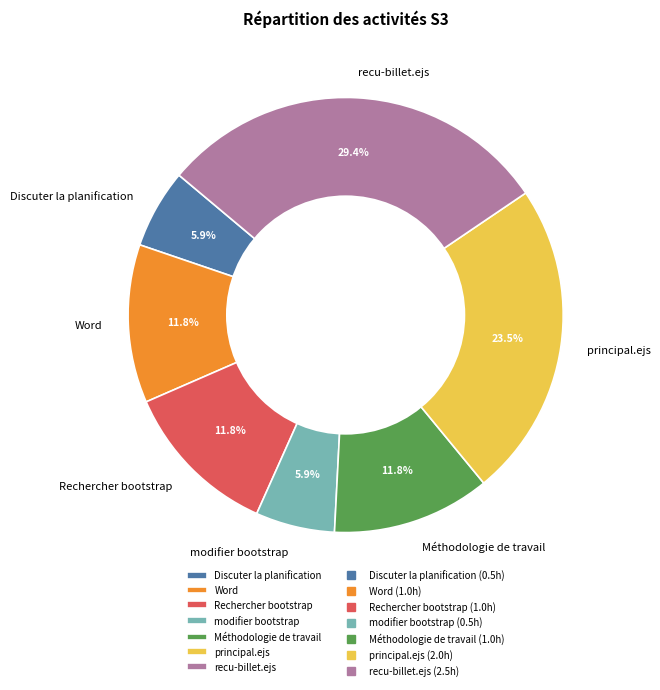

Is there a majority slice in this chart?

No